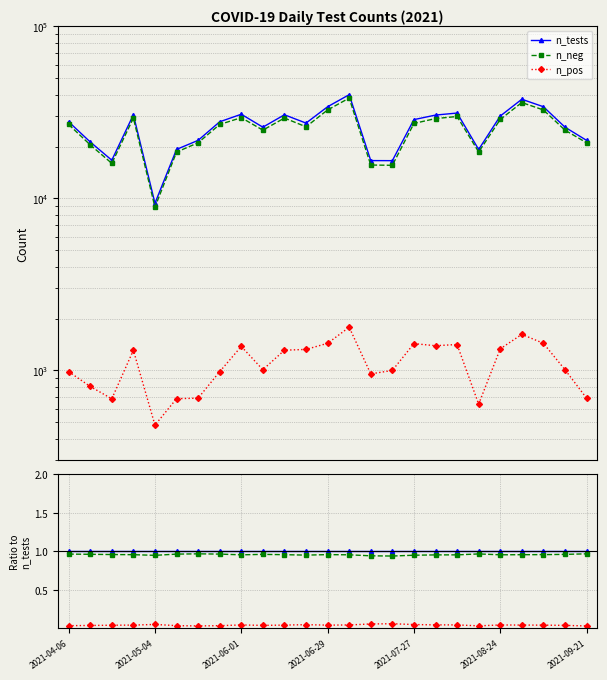

At how many categories does at least one series exceed 0?

25